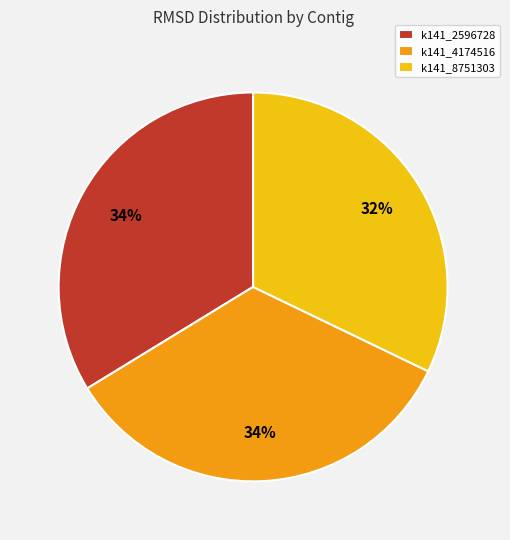

Is it true that k141_4174516 is 26% of the pie?

False